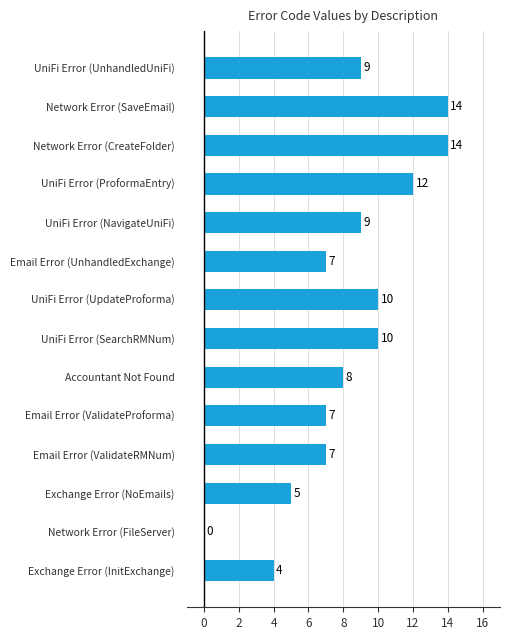

What is the maximum value shown in the chart?

14